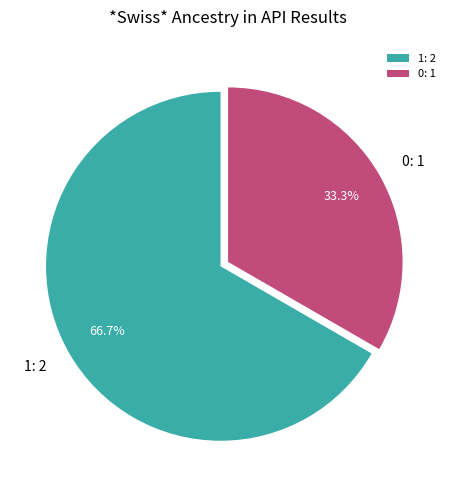

How many slices are in this pie chart?

2